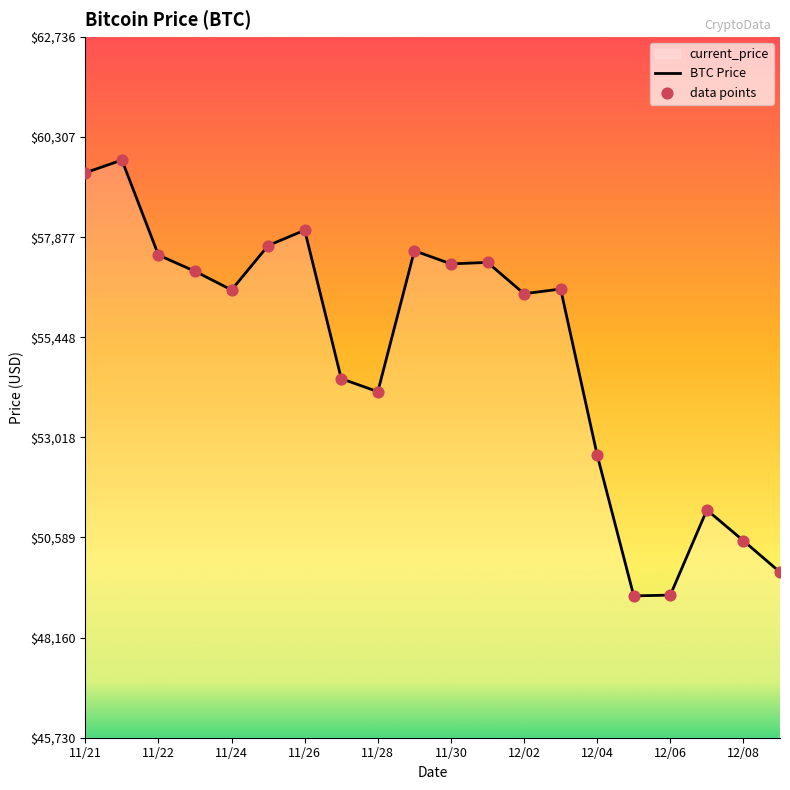

Which series contains the highest Y value?

BTC Price